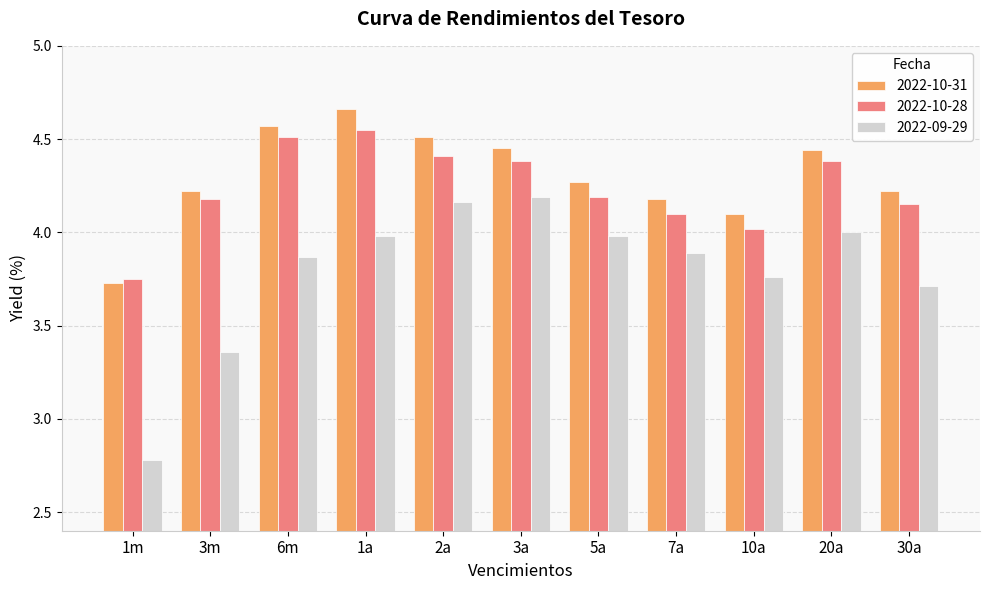

True or false: 2022-10-31 has a value of 2.7 at 5a.

False